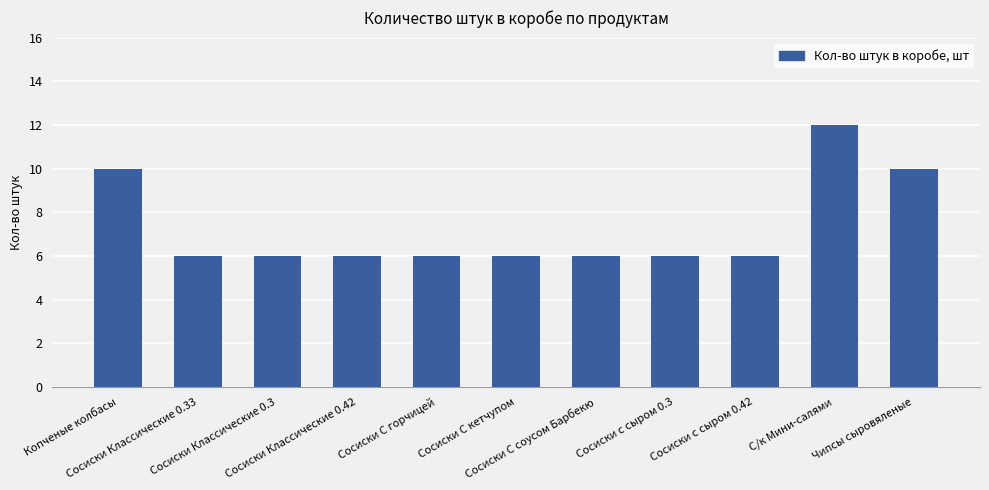

Reading right to left, list all the values displayed in this chart.

Чипсы сыровяленые=10	С/к Мини-салями=12	Сосиски с сыром 0.42=6	Сосиски с сыром 0.3=6	Сосиски С соусом Барбекю=6	Сосиски С кетчупом=6	Сосиски С горчицей=6	Сосиски Классические 0.42=6	Сосиски Классические 0.3=6	Сосиски Классические 0.33=6	Копченые колбасы=10